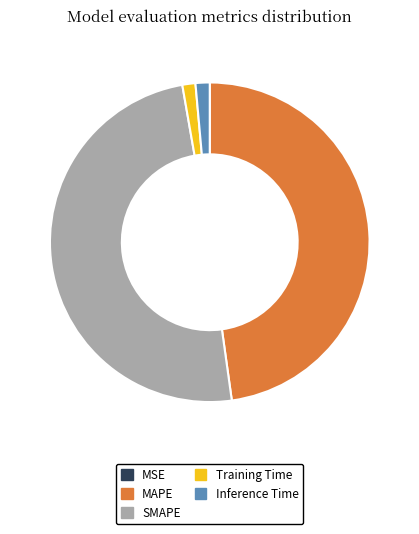

What is the largest slice in the pie chart?

SMAPE